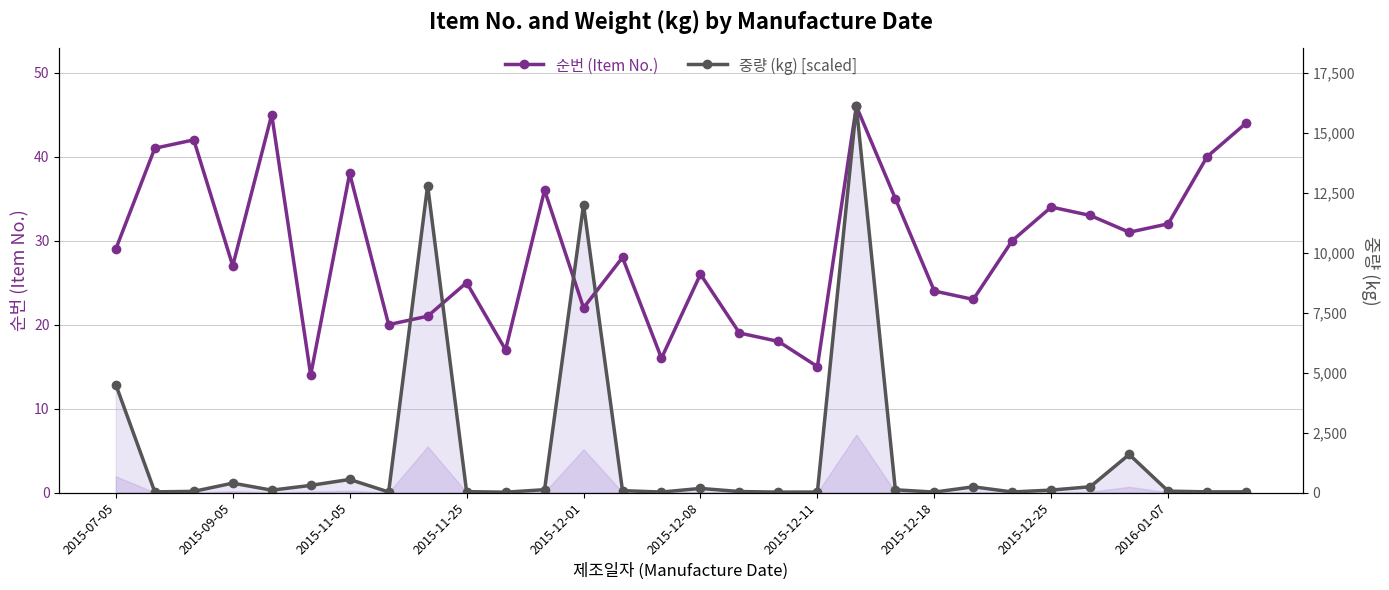

What is the value of the 순번 (Item No.) point at the 9th from the left?

21.0